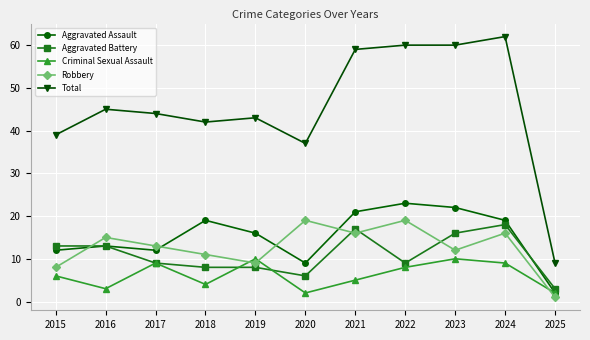

How many categories are shown in the chart?

11